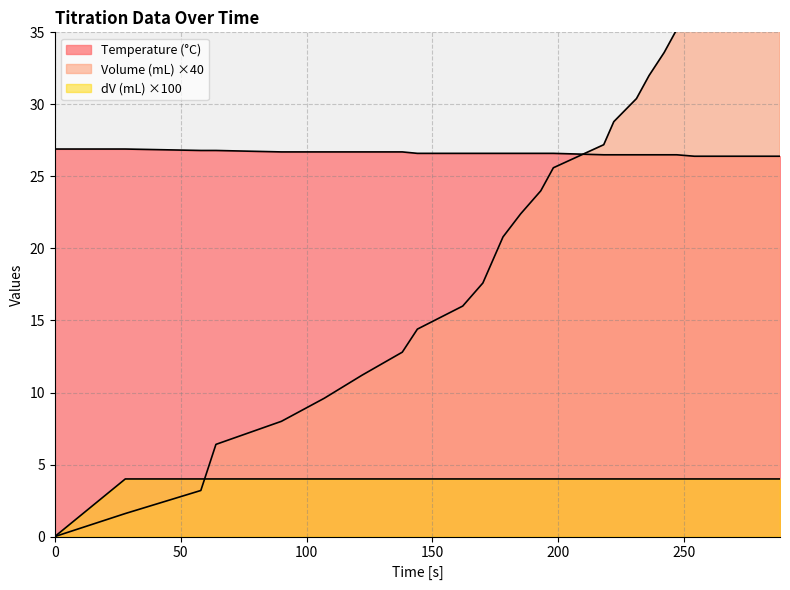

What is the value of the Temperature (°C) point at the 19th from the left?

26.5